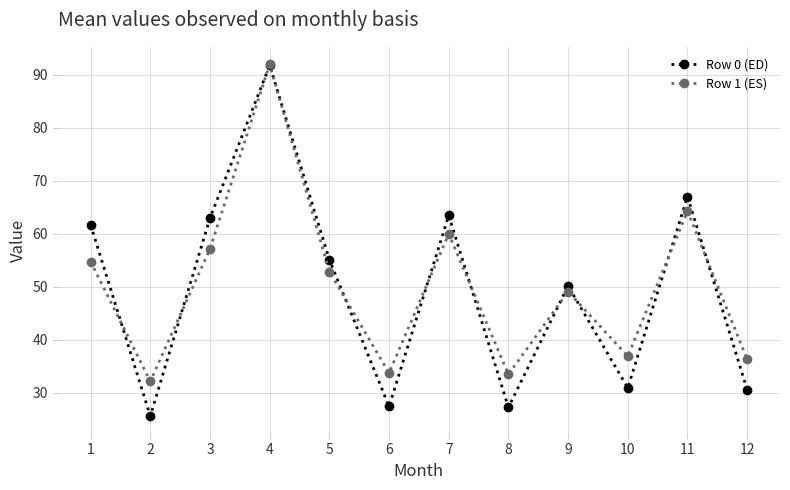

What is the minimum value for Row 1 (ES)?

32.1